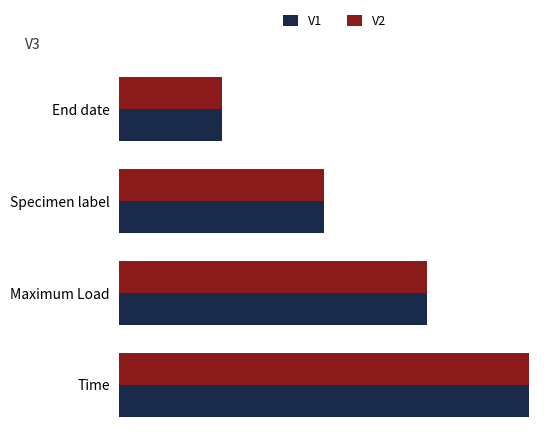

At which label is V1 closest to 2?

Specimen label